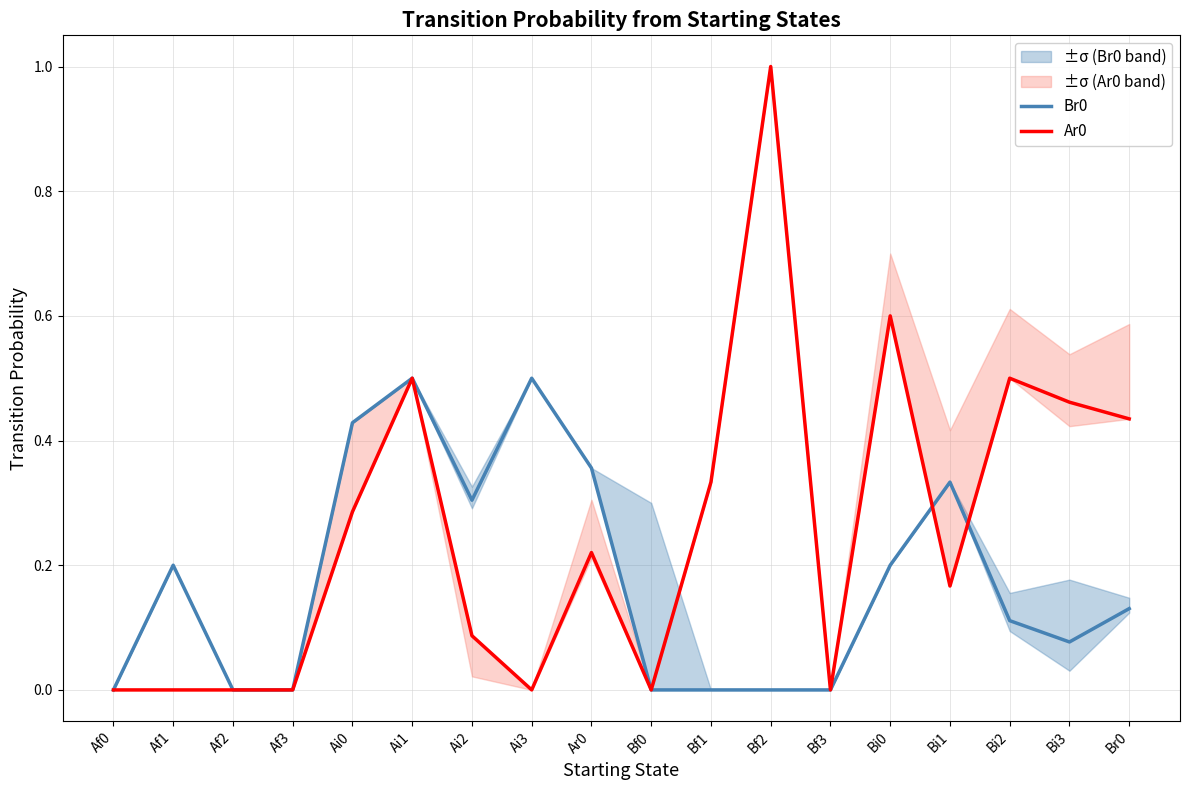

What are all the series names shown in the legend?

Br0, Ar0